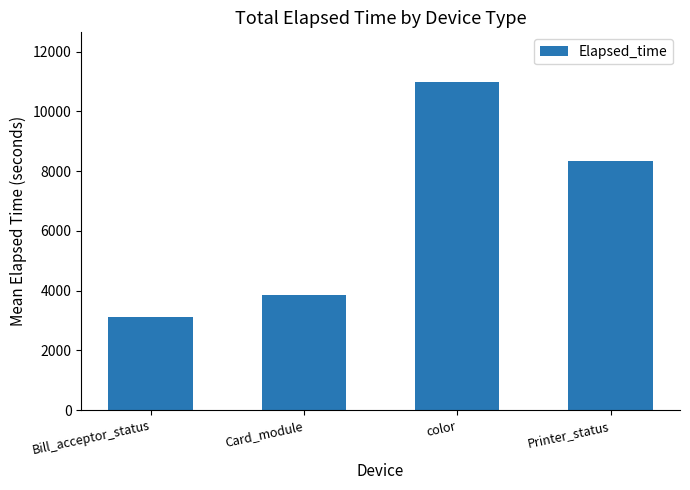

What is the sum of the values at Bill_acceptor_status and Printer_status?

11447